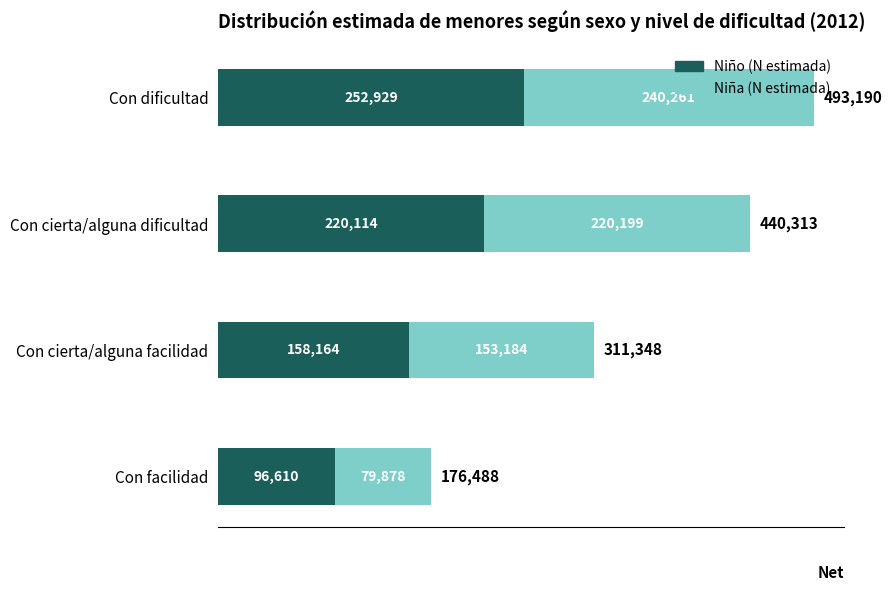

What is the difference between the second highest and minimum values in the Niño (N estimada) series?

123504